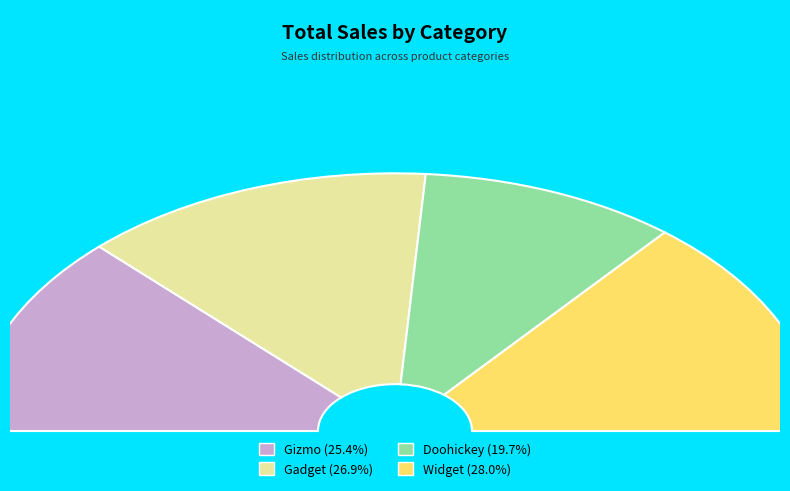

Does Widget represent more than half of the total?

No